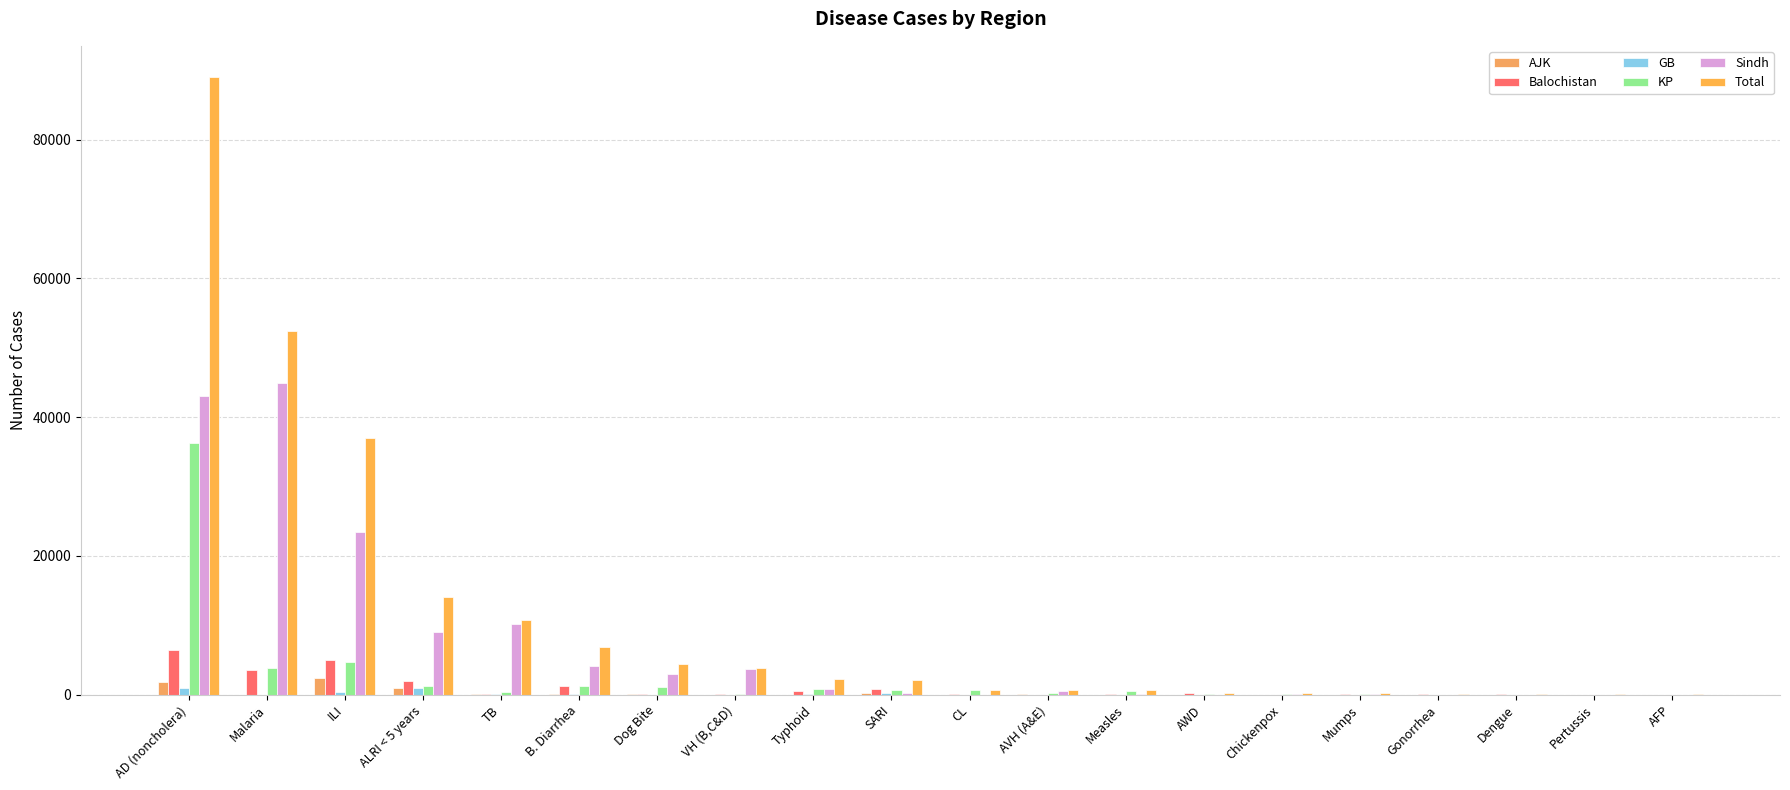

Rank the categories by Sindh value from lowest to highest.

CL, AWD, Pertussis, Gonorrhea, AFP, Dengue, Mumps, Chickenpox, Measles, SARI, AVH (A&E), Typhoid, Dog Bite, VH (B,C&D), B. Diarrhea, ALRI < 5 years, TB, ILI, AD (noncholera), Malaria